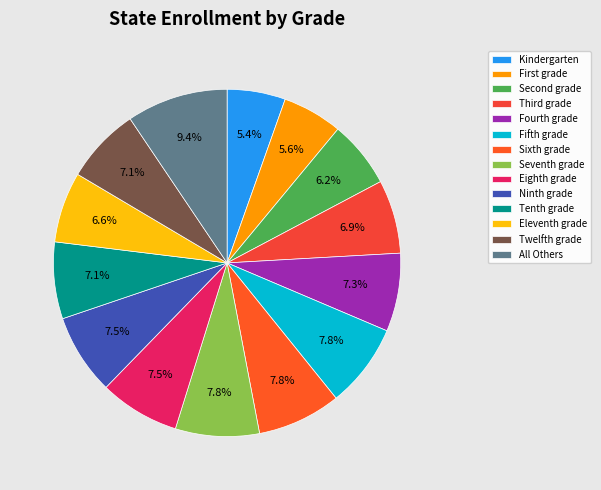

Approximately how many times larger is the value at Eighth grade compared to Seventh grade?

1.0